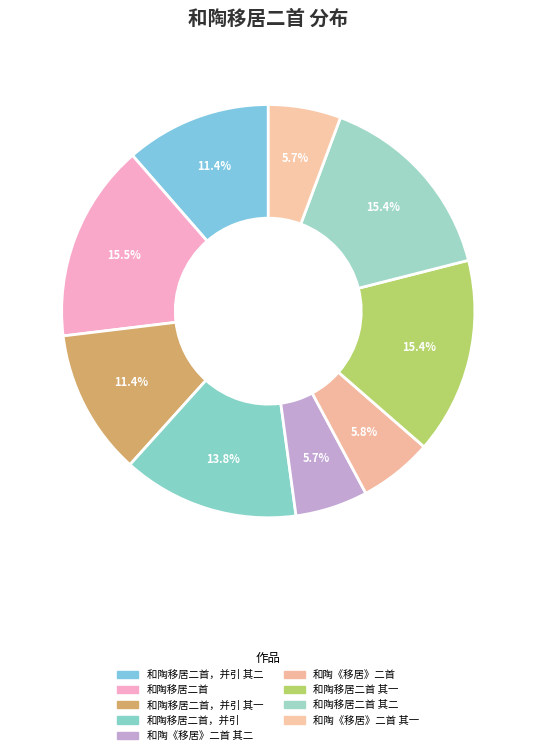

How many slices are in this pie chart?

9